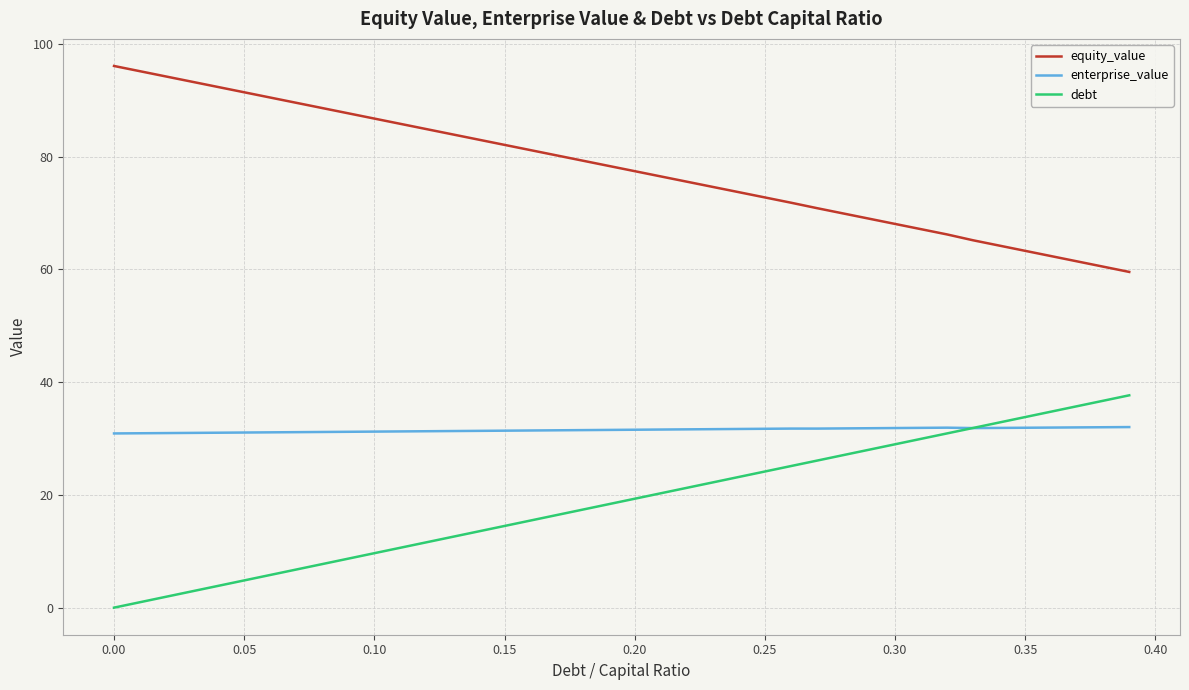

Does the chart have visible grid lines?

Yes